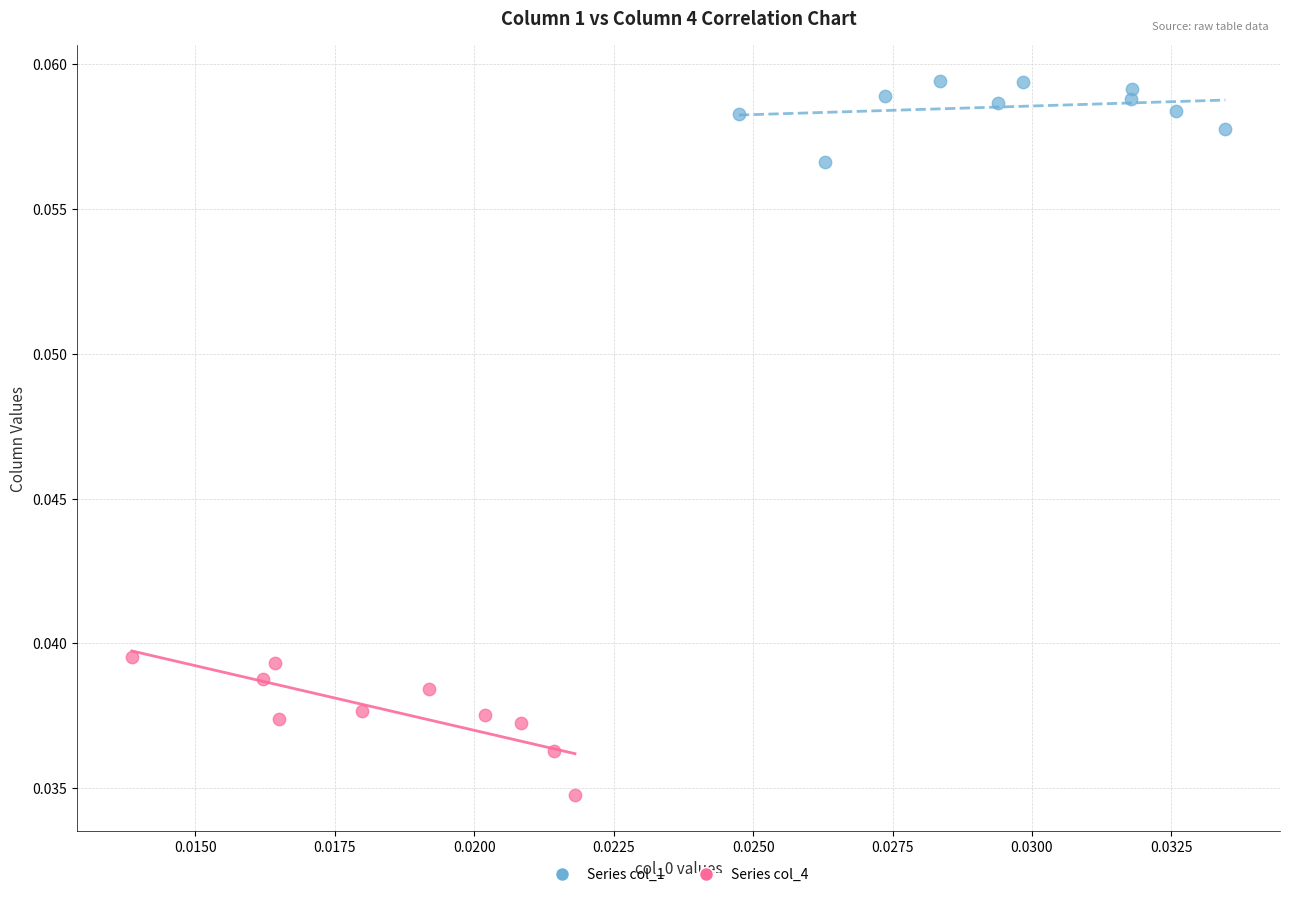

Which series contains the highest Y value?

Series col_1